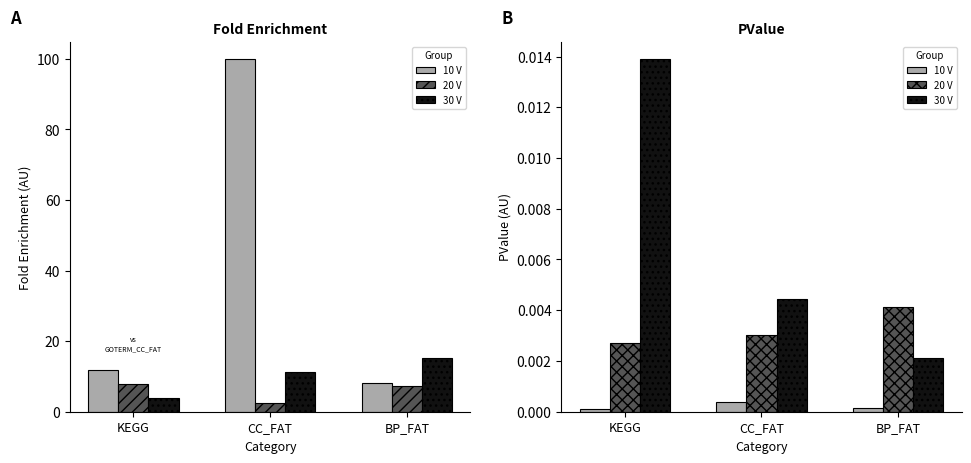

True or false: 20 V has a value of 0.0 at CC_FAT.

True